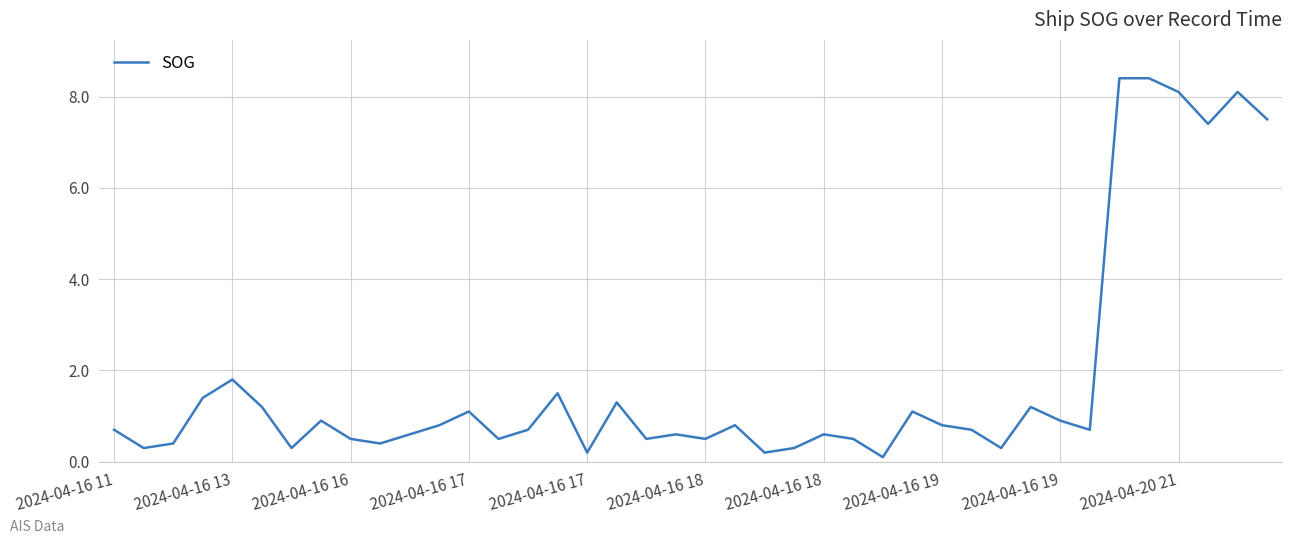

Count the number of categories in the chart.

40